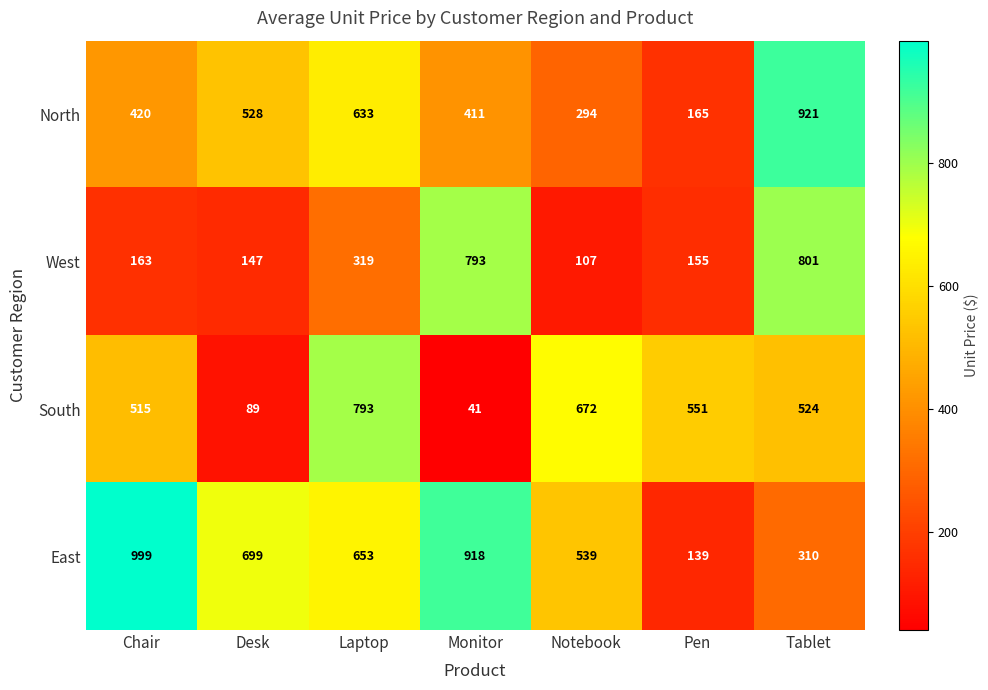

What is the minimum value shown in the chart?

41